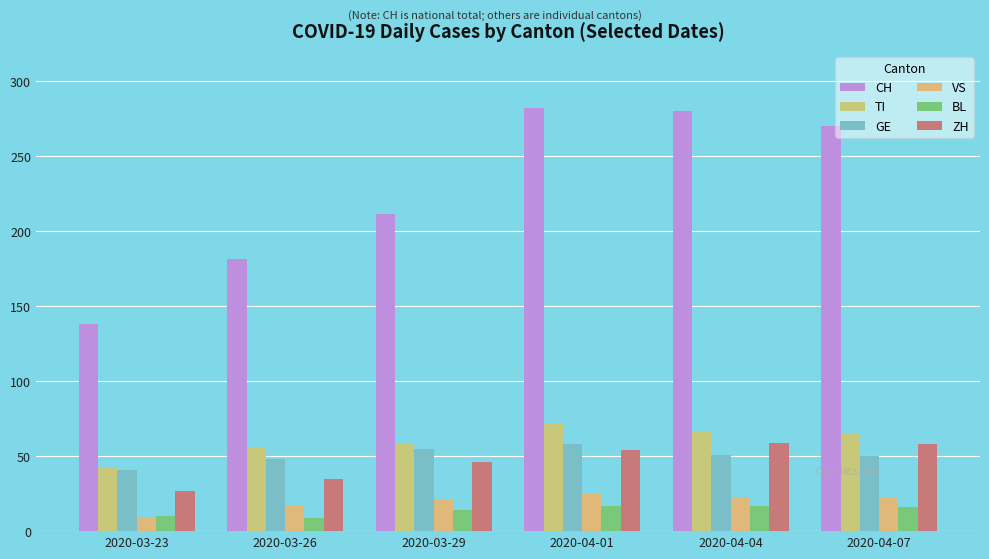

What is the spread (max minus min) of values at 2020-04-07?

254